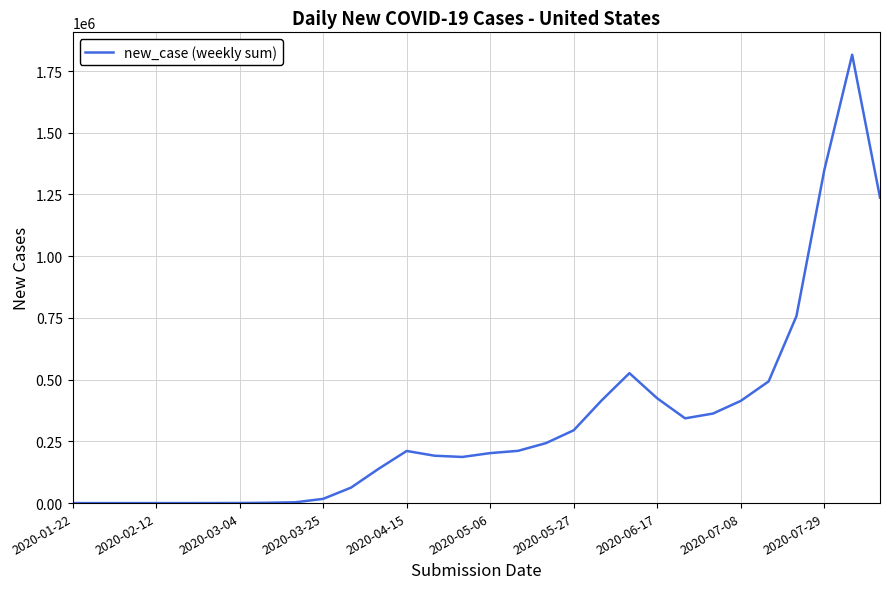

How many lines are shown in the chart?

1